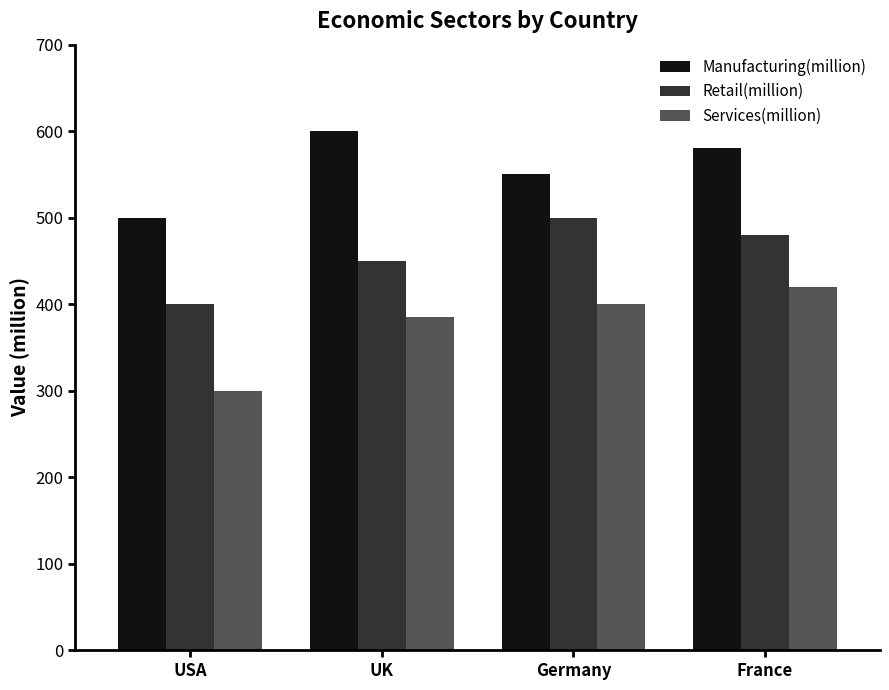

What is the difference between the highest and lowest values at USA?

200